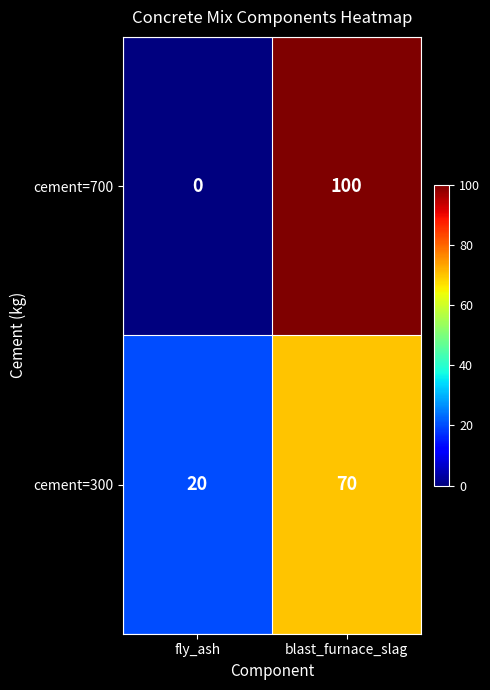

Which category has the lowest value across all series?

fly_ash